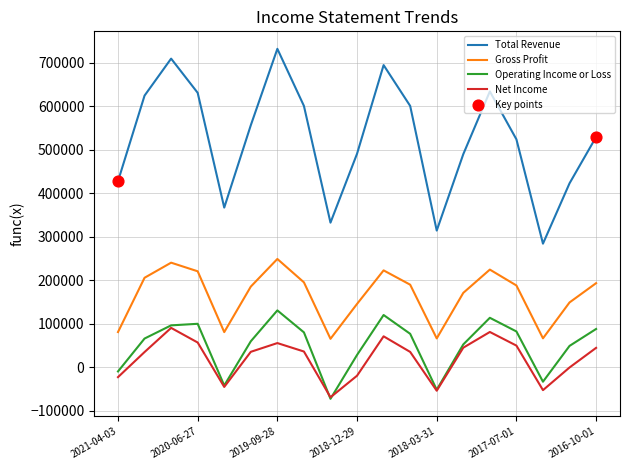

Which series has the largest total across all categories?

Total Revenue